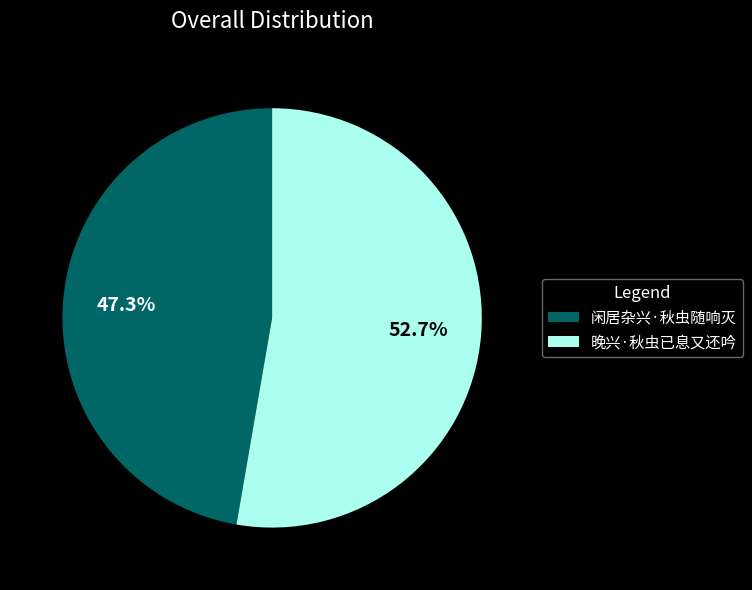

How many segments does this pie chart have?

2